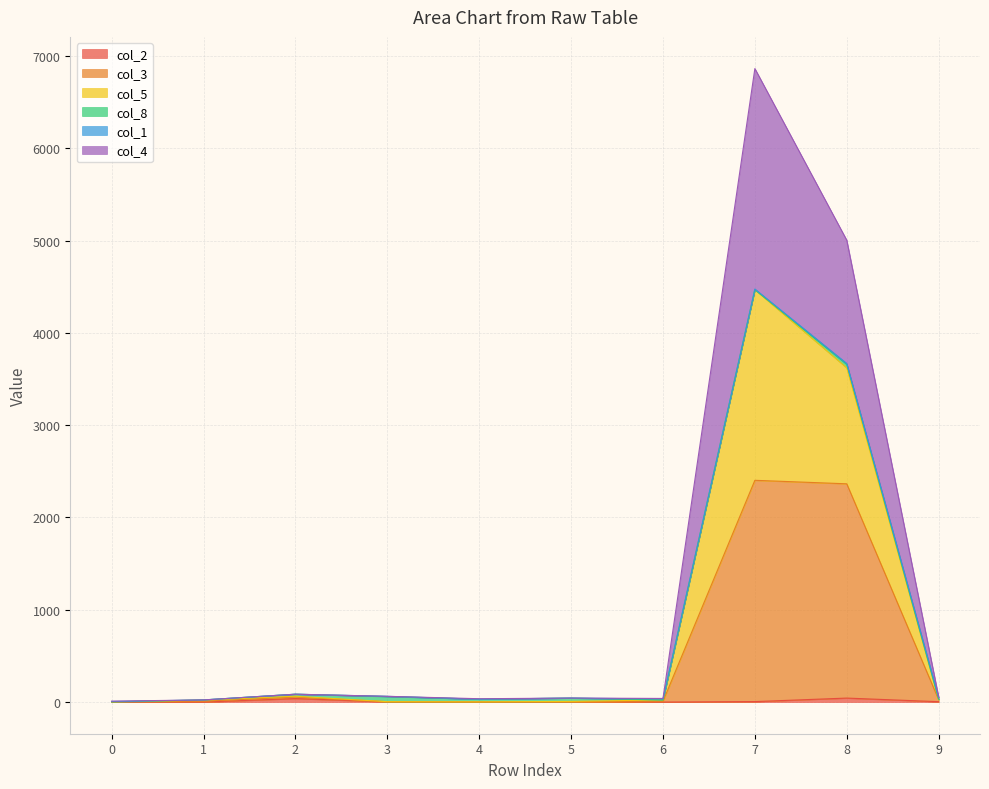

At which category does col_3 reach its first local valley?

4